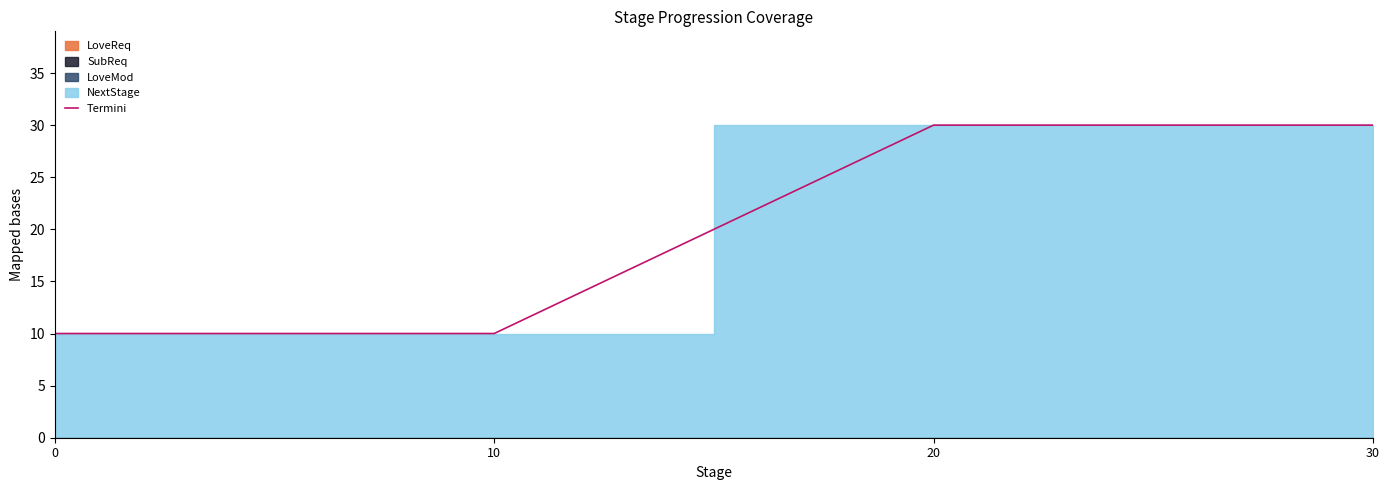

True or false: the data shows 16 at 10.

False